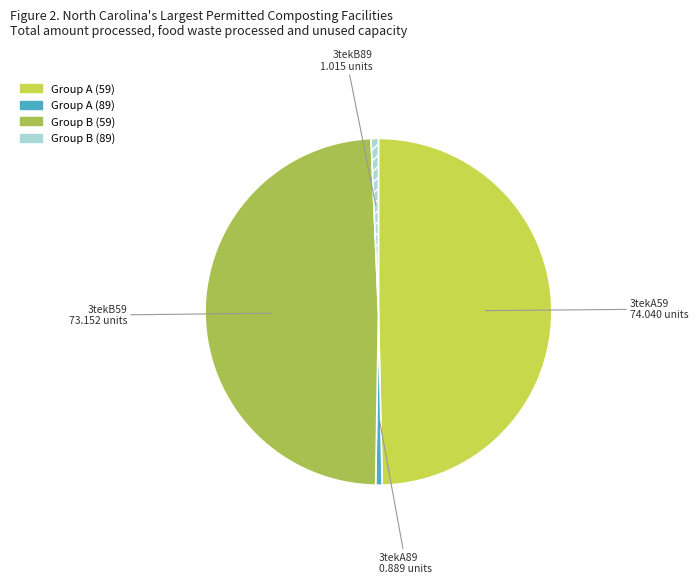

Does any single category account for the majority?

No